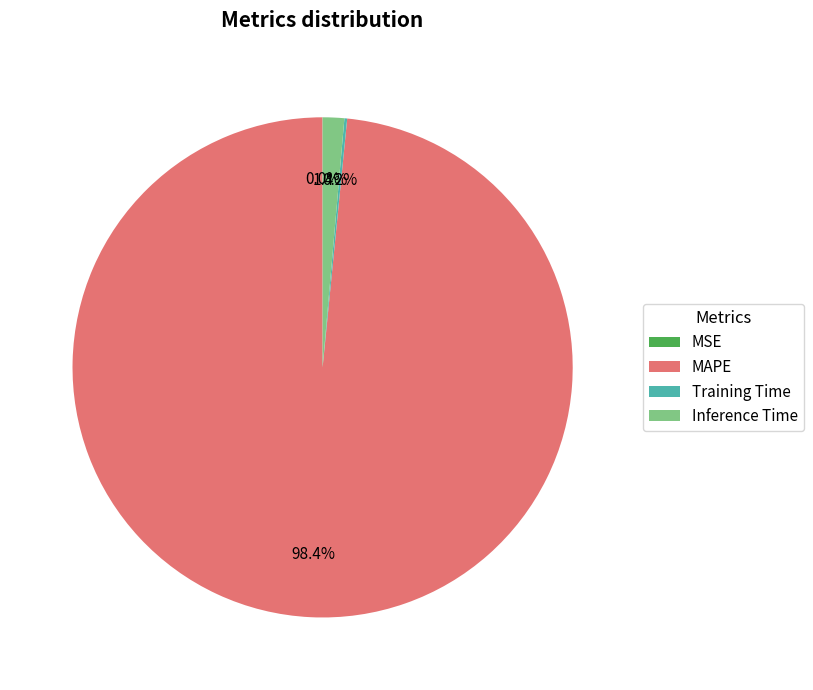

Which category accounts for the majority?

MAPE